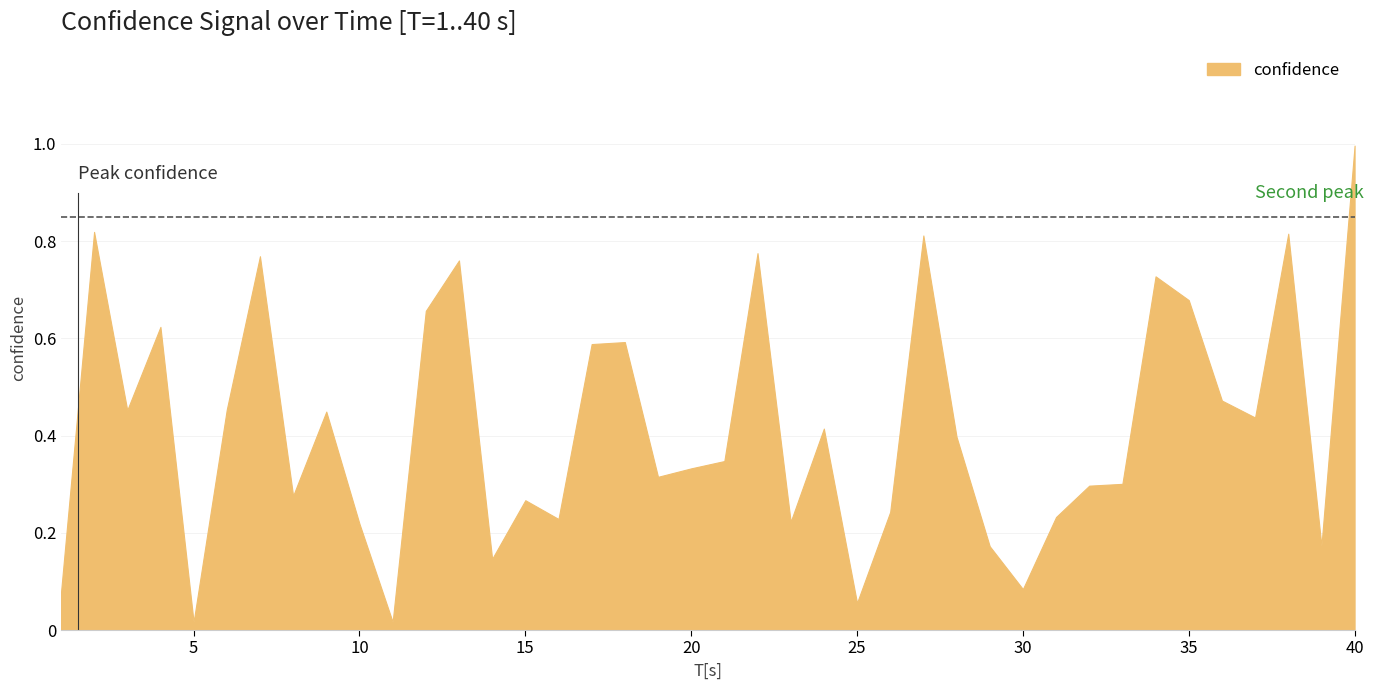

The value at 3 is 0.5. True or false?

True